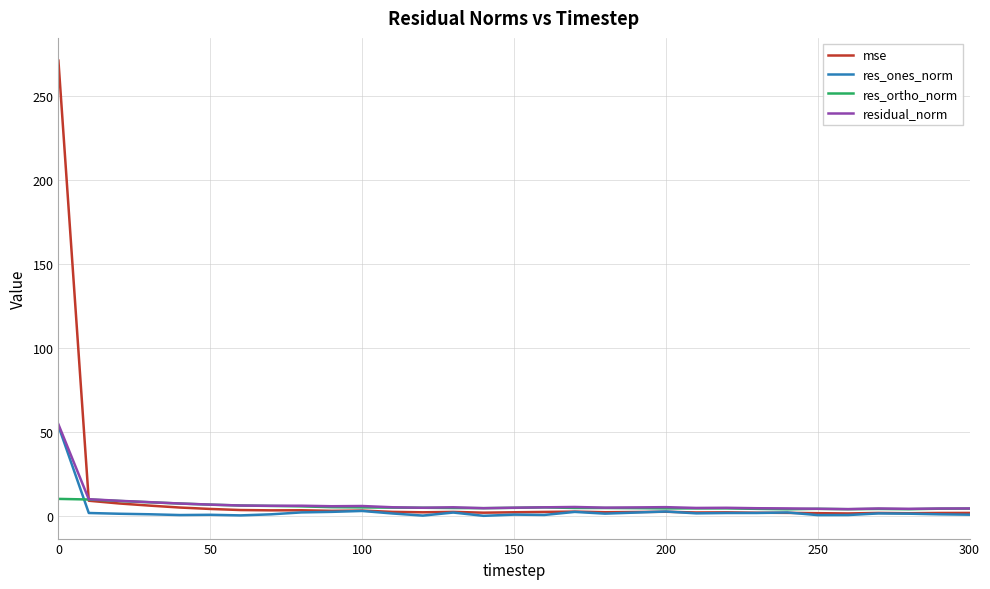

What is the greatest value displayed?

271.3